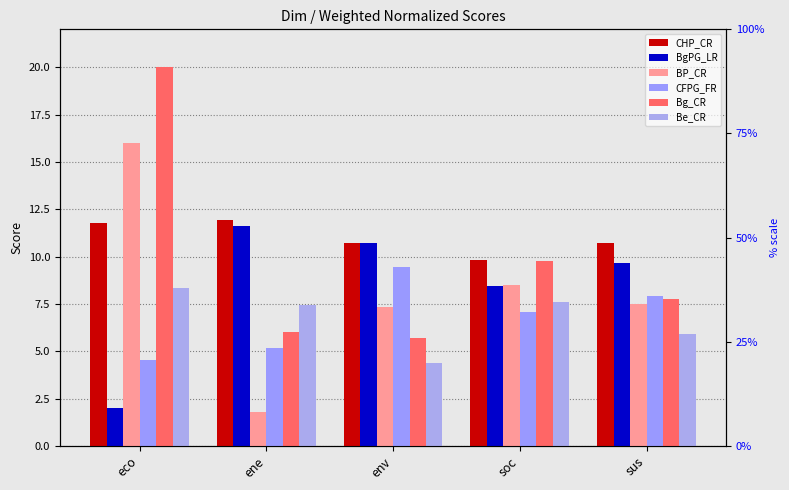

What are all the series names shown in the legend?

CHP_CR, BgPG_LR, BP_CR, CFPG_FR, Bg_CR, Be_CR